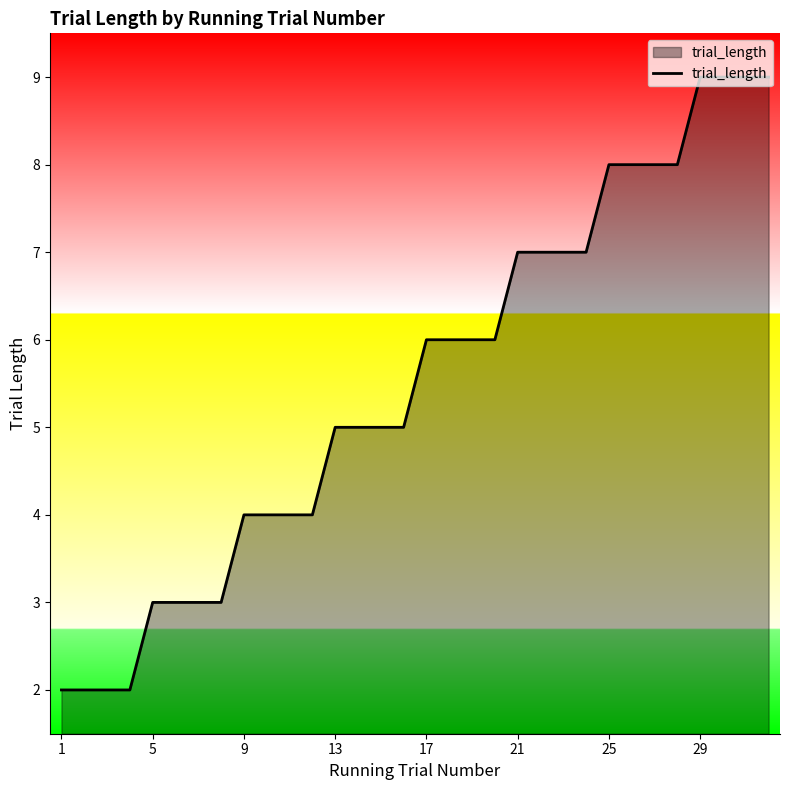

What is the difference between the maximum and minimum values?

7